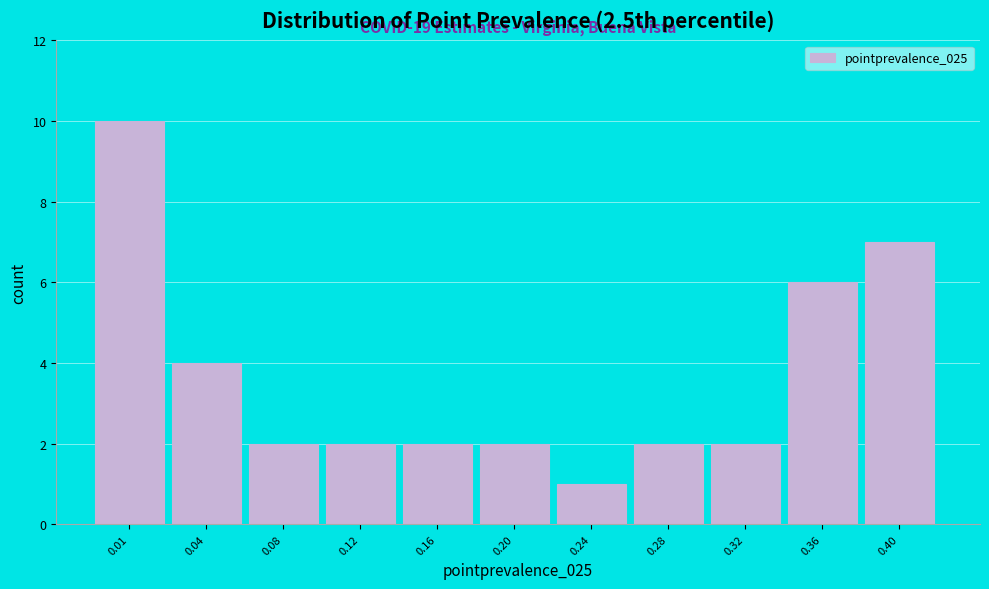

Reading left to right, extract all data points from this chart.

0.01=10	0.04=4	0.08=2	0.12=2	0.16=2	0.20=2	0.24=1	0.28=2	0.32=2	0.36=6	0.40=7